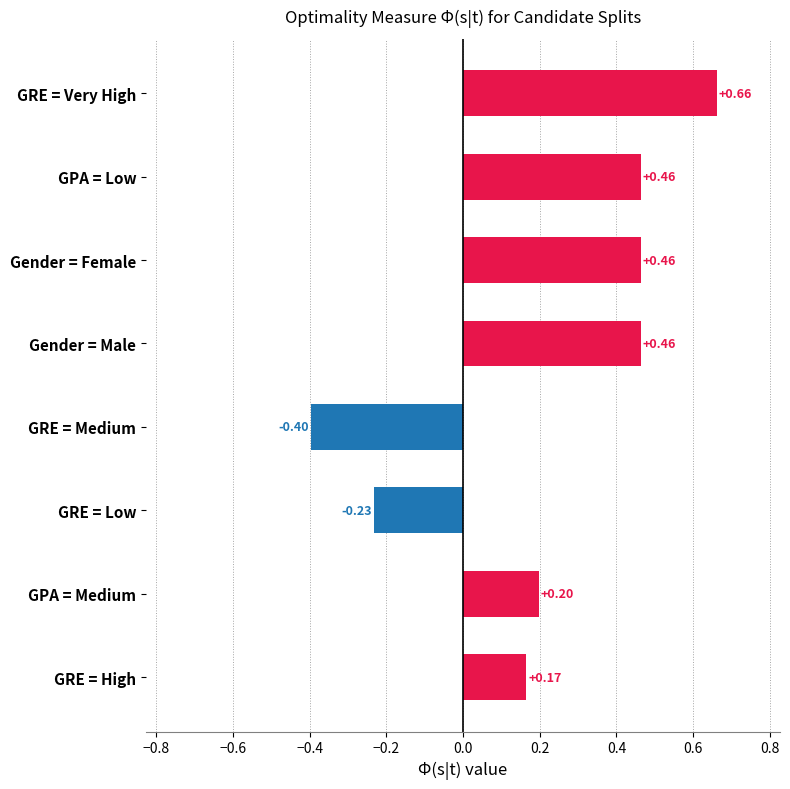

Where is the data nearest to the value 0?

GRE = High